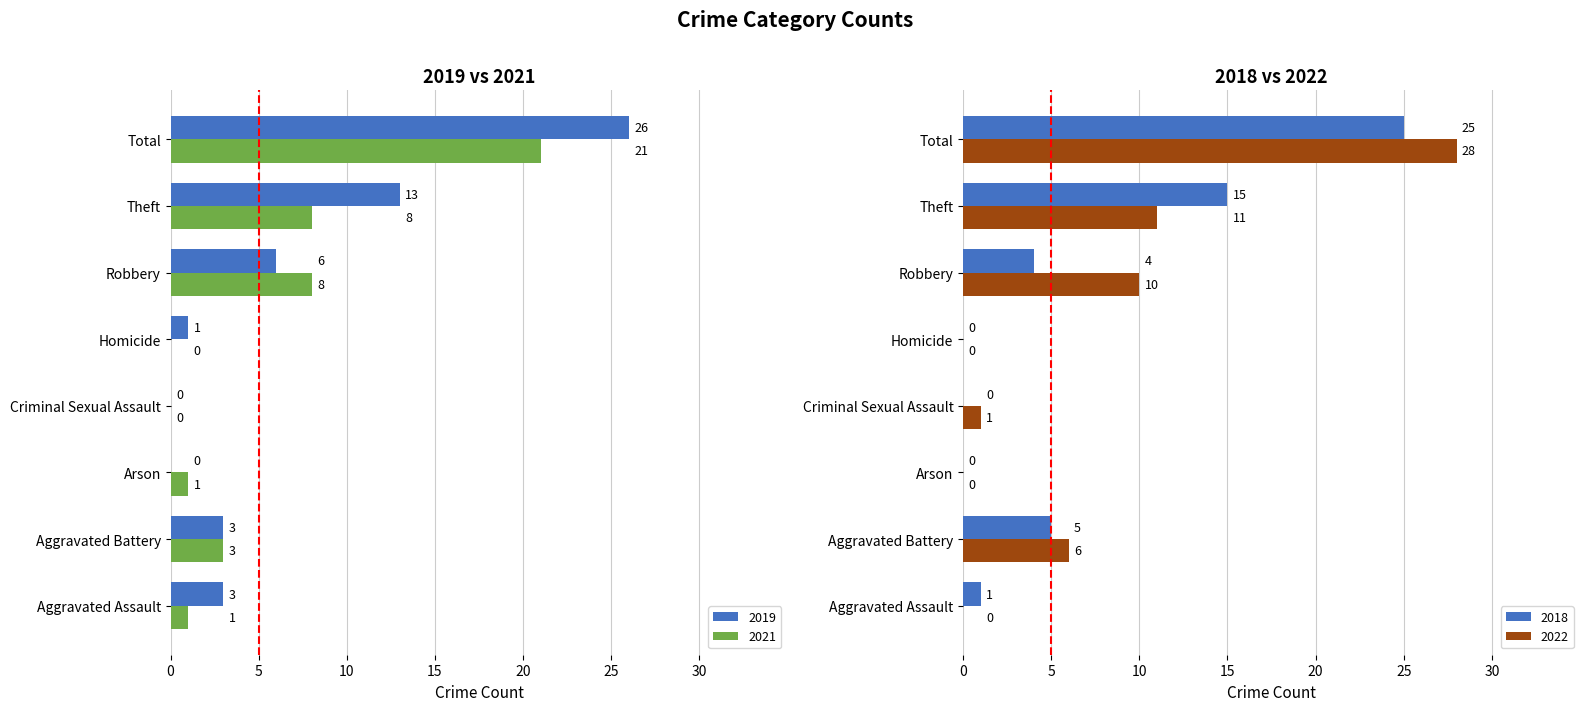

How many values in 2022 are above zero?

5